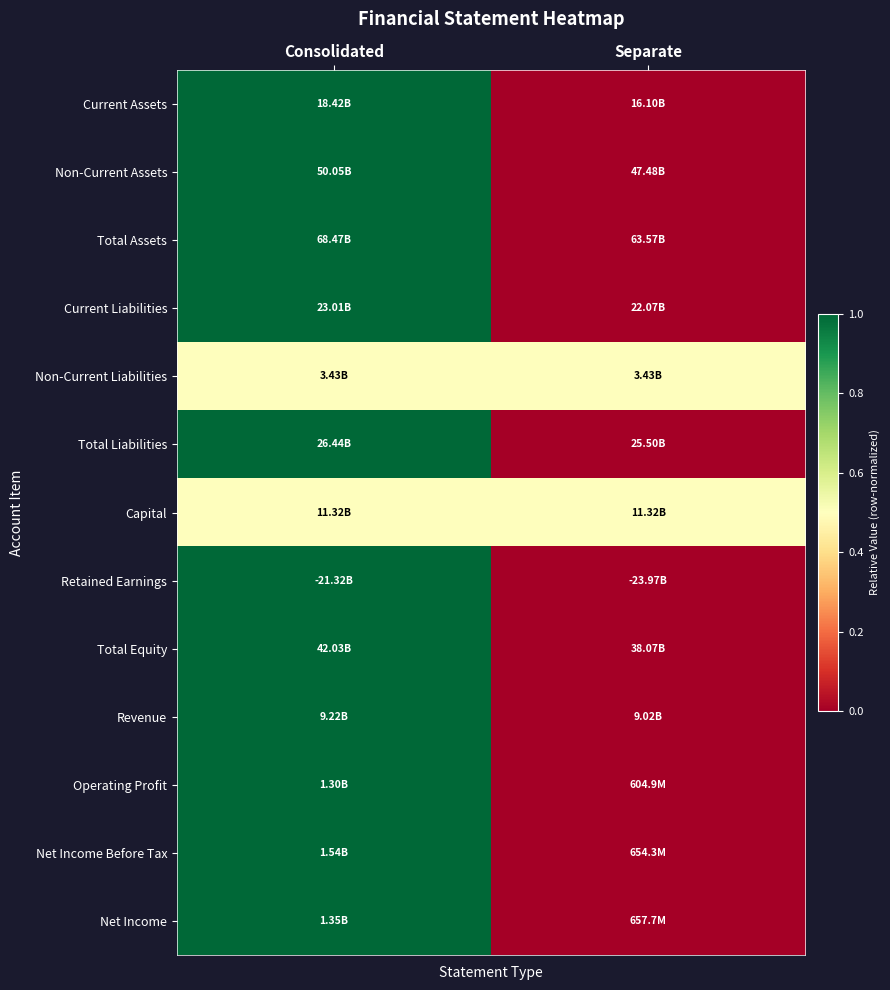

What is the total value across all series at Consolidated?

12.0